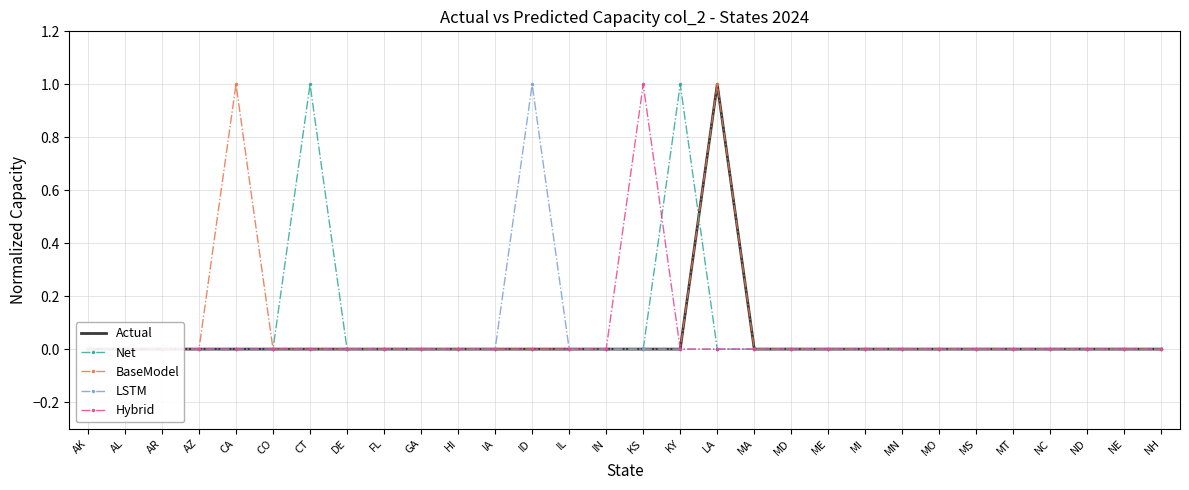

At which category is the sum across all series the highest?

LA